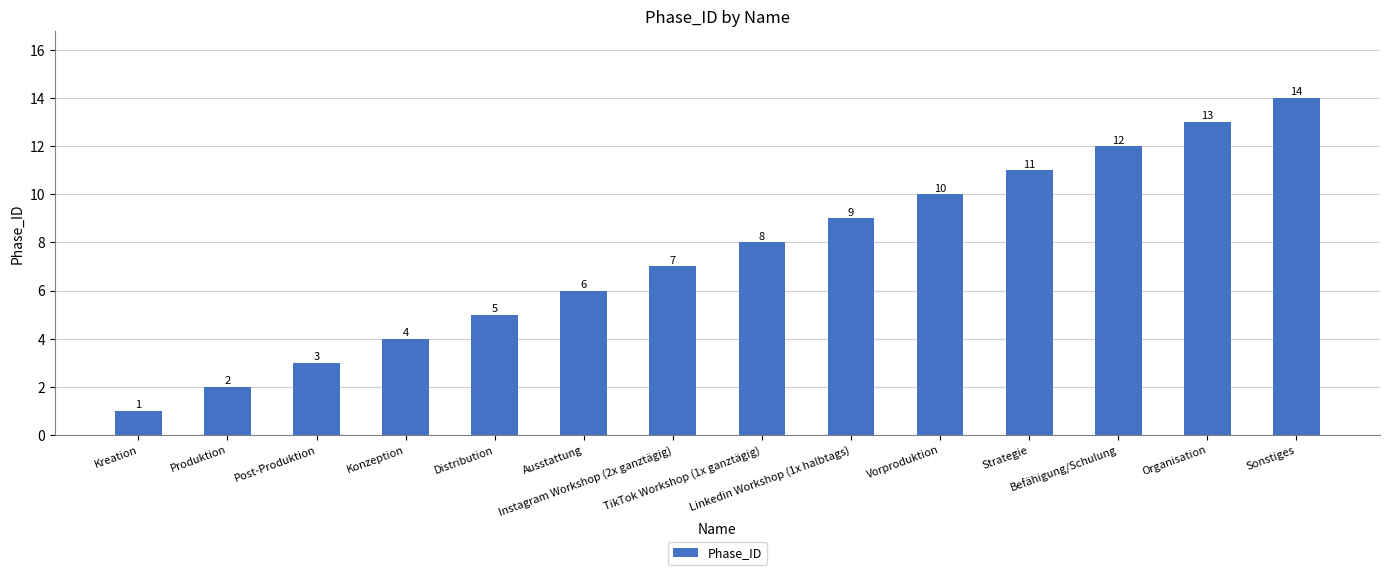

What position from the right is Distribution?

10